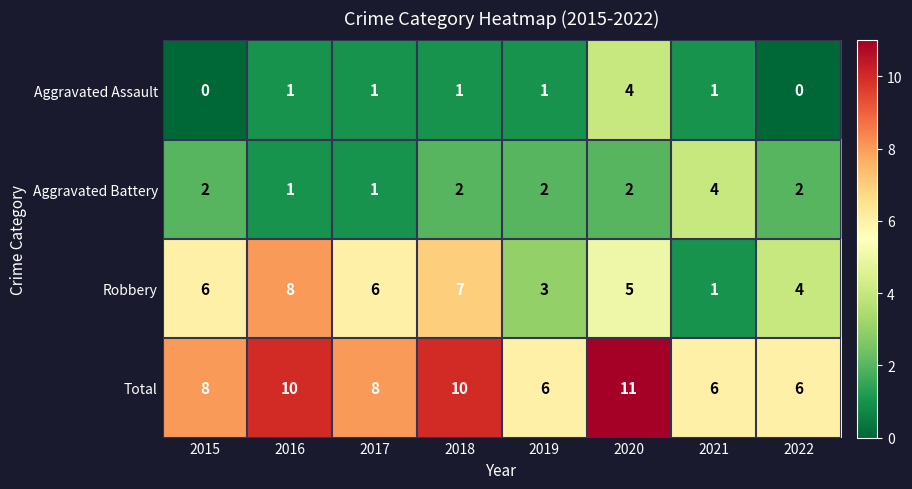

How many values in the Aggravated Battery series are below 2?

2